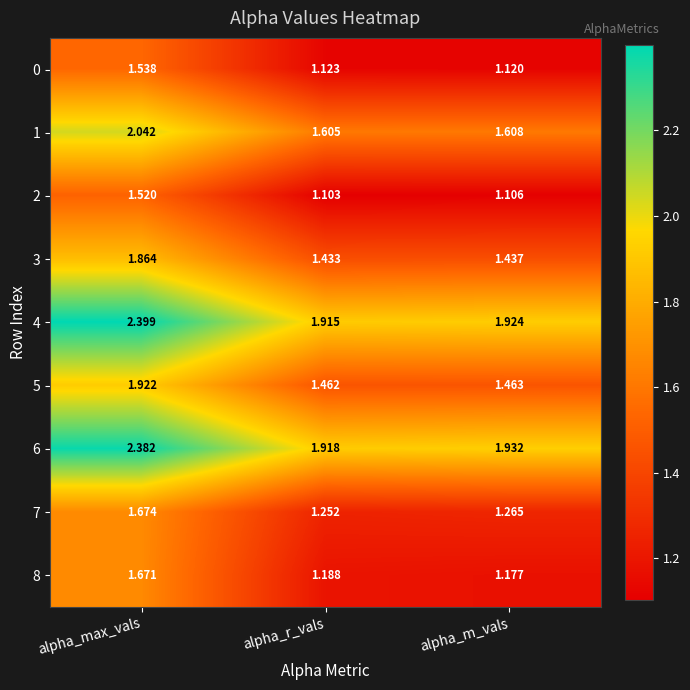

Which category has the highest value across all series?

alpha_max_vals